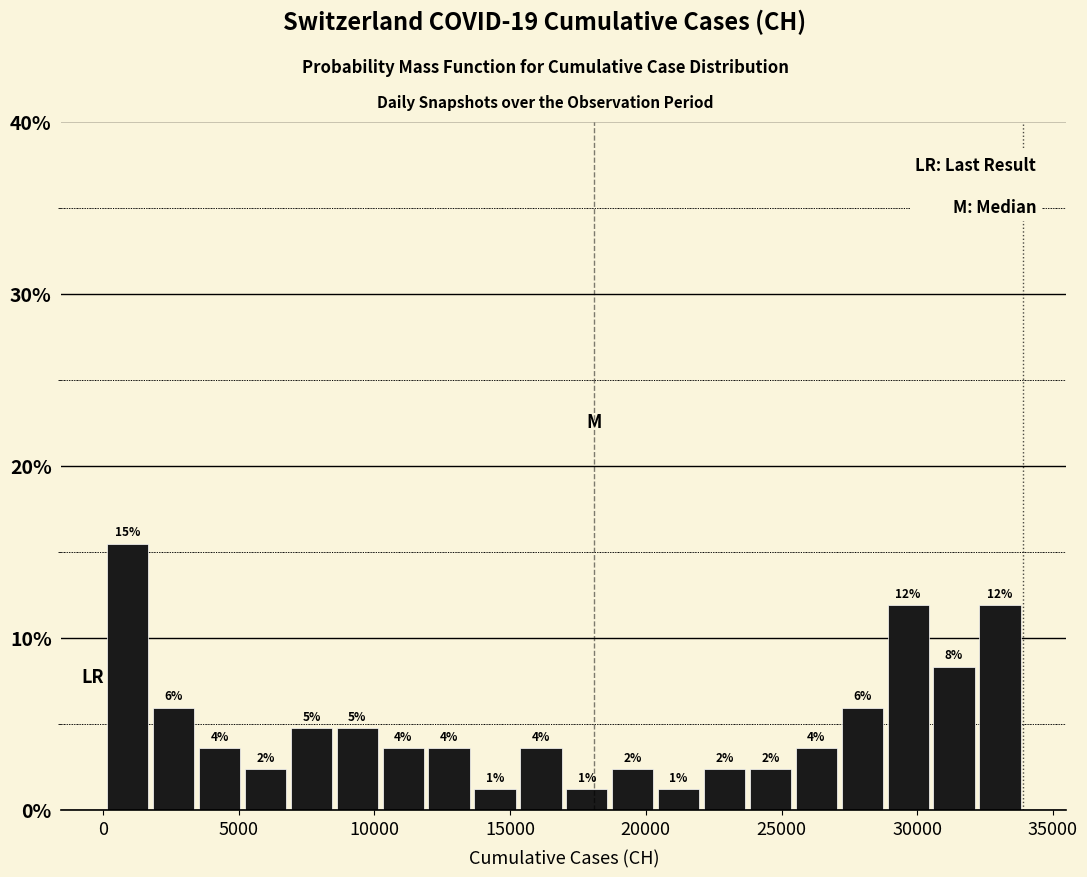

Read against the x-axis, roughly where is the centre of the tallest bar?

1000